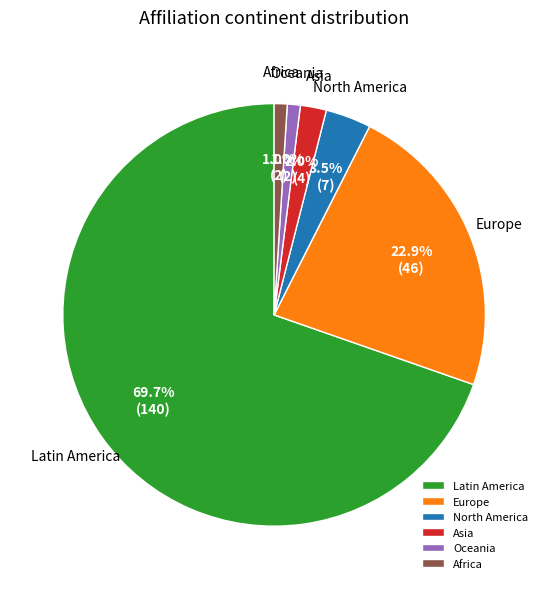

To the nearest percent, what percentage of the pie is Oceania?

1%